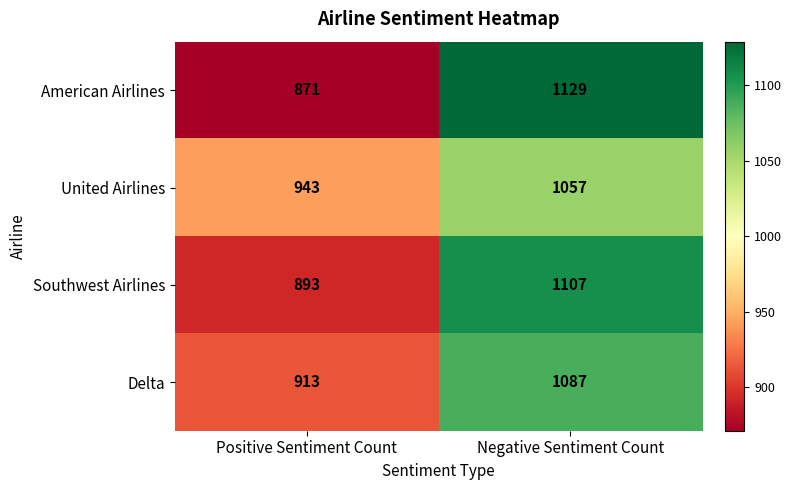

The American Airlines series shows 1380 at Positive Sentiment Count. True or false?

False